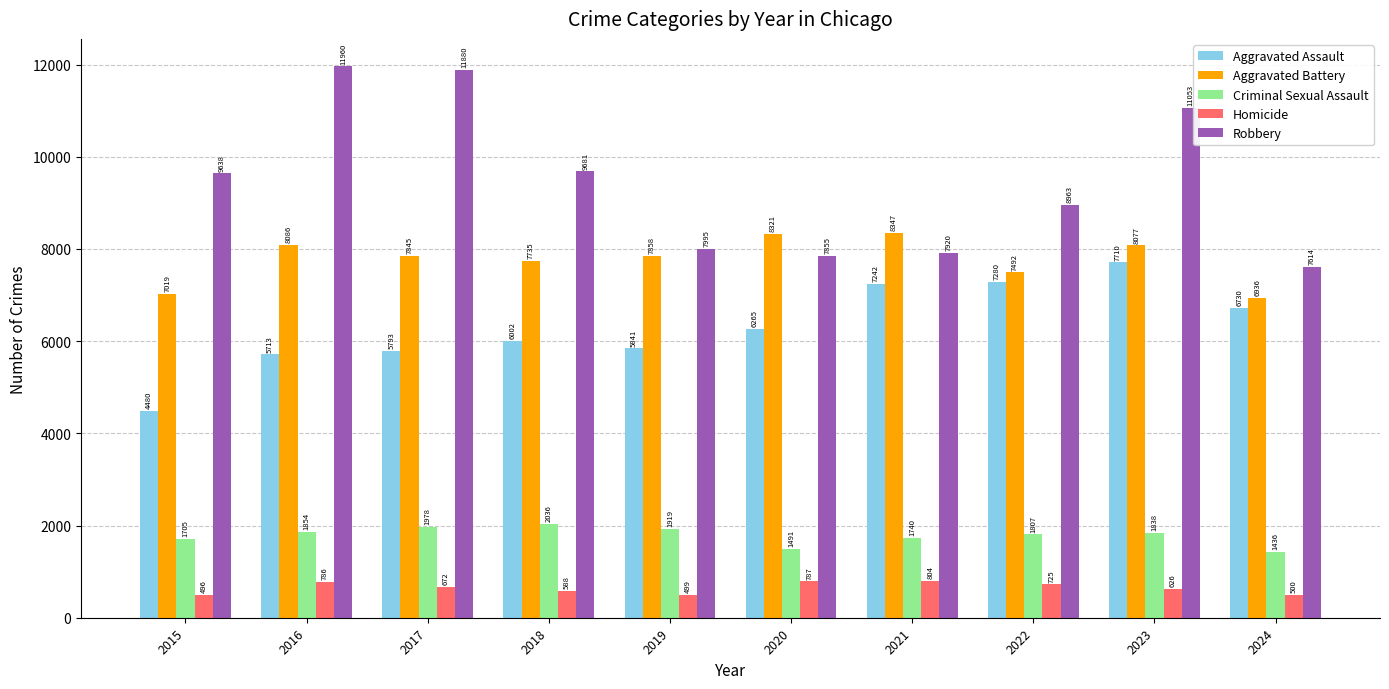

How many data points in Homicide are less than 672?

5